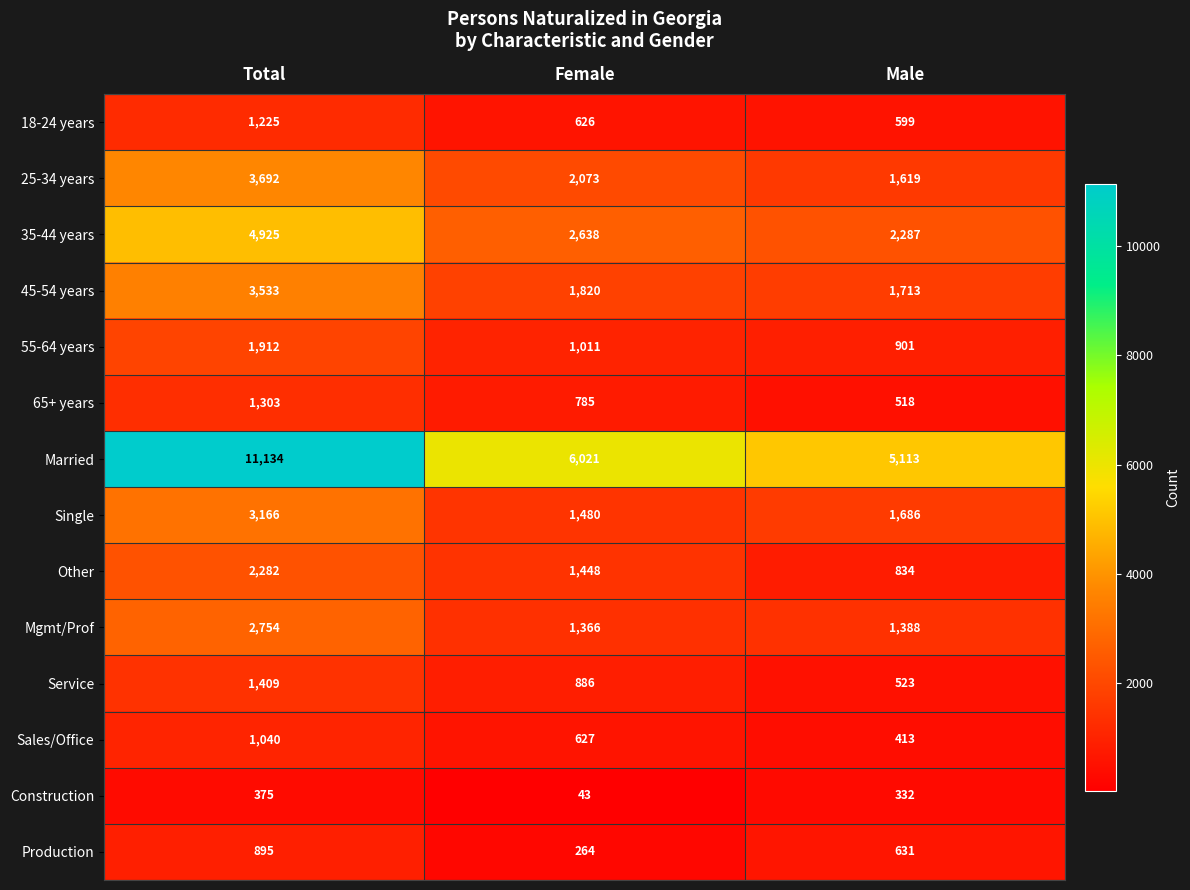

Which category has the highest value across all series?

Total